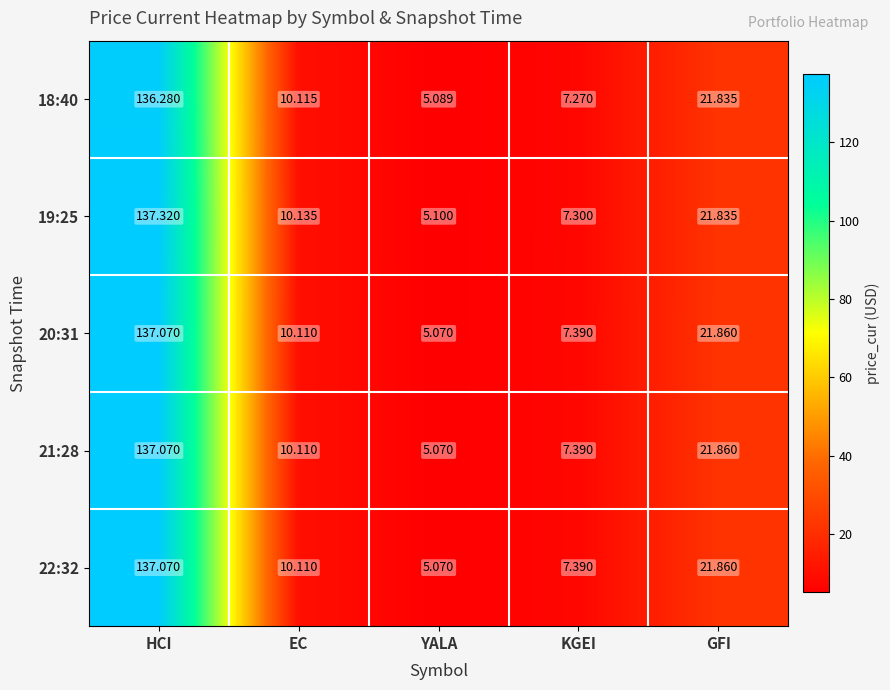

Which category has the lowest value in the 18:40 series?

YALA